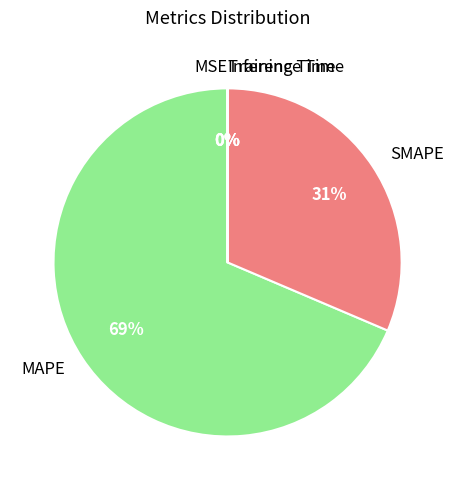

To the nearest percent, what is the average slice percentage?

20%